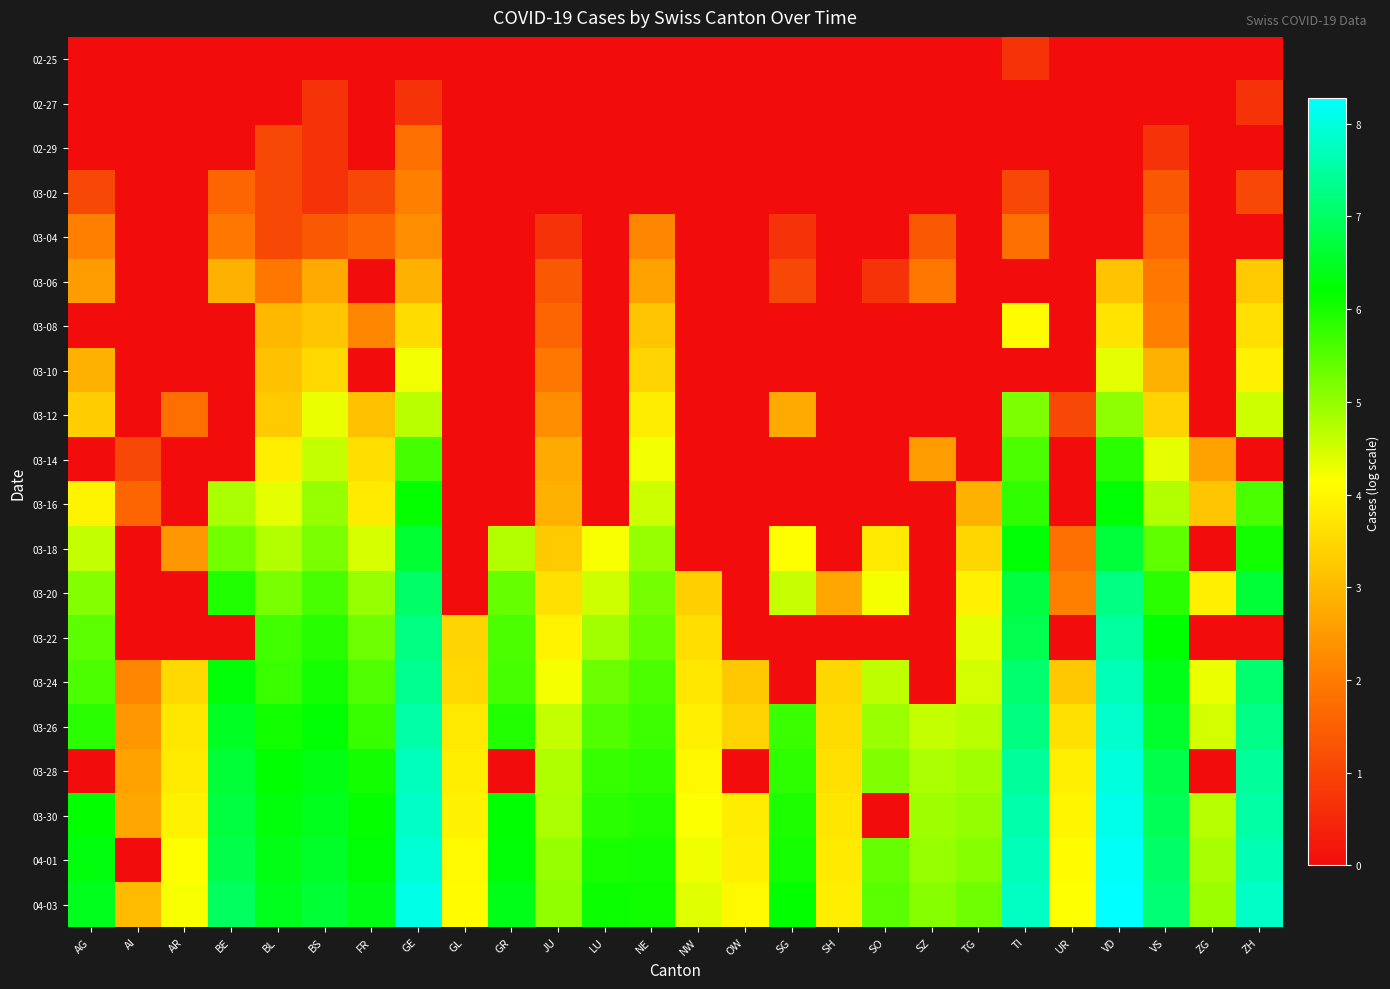

Reading left to right, what are all the values shown in this chart?

02-25: AG=0.0	AI=0.0	AR=0.0	BE=0.0	BL=0.0	BS=0.0	FR=0.0	GE=0.0	GL=0.0	GR=0.0	JU=0.0	LU=0.0	NE=0.0	NW=0.0	OW=0.0	SG=0.0	SH=0.0	SO=0.0	SZ=0.0	TG=0.0	TI=0.7	UR=0.0	VD=0.0	VS=0.0	ZG=0.0	ZH=0.0
02-27: AG=0.0	AI=0.0	AR=0.0	BE=0.0	BL=0.0	BS=0.7	FR=0.0	GE=0.7	GL=0.0	GR=0.0	JU=0.0	LU=0.0	NE=0.0	NW=0.0	OW=0.0	SG=0.0	SH=0.0	SO=0.0	SZ=0.0	TG=0.0	TI=0.0	UR=0.0	VD=0.0	VS=0.0	ZG=0.0	ZH=0.7
02-29: AG=0.0	AI=0.0	AR=0.0	BE=0.0	BL=1.1	BS=0.7	FR=0.0	GE=1.8	GL=0.0	GR=0.0	JU=0.0	LU=0.0	NE=0.0	NW=0.0	OW=0.0	SG=0.0	SH=0.0	SO=0.0	SZ=0.0	TG=0.0	TI=0.0	UR=0.0	VD=0.0	VS=0.7	ZG=0.0	ZH=0.0
03-02: AG=1.1	AI=0.0	AR=0.0	BE=1.6	BL=1.1	BS=0.7	FR=1.1	GE=2.1	GL=0.0	GR=0.0	JU=0.0	LU=0.0	NE=0.0	NW=0.0	OW=0.0	SG=0.0	SH=0.0	SO=0.0	SZ=0.0	TG=0.0	TI=1.1	UR=0.0	VD=0.0	VS=1.4	ZG=0.0	ZH=1.1
03-04: AG=2.1	AI=0.0	AR=0.0	BE=1.9	BL=1.1	BS=1.4	FR=1.6	GE=2.3	GL=0.0	GR=0.0	JU=0.7	LU=0.0	NE=2.2	NW=0.0	OW=0.0	SG=0.7	SH=0.0	SO=0.0	SZ=1.4	TG=0.0	TI=1.8	UR=0.0	VD=0.0	VS=1.6	ZG=0.0	ZH=0.0
03-06: AG=2.6	AI=0.0	AR=0.0	BE=2.9	BL=1.9	BS=2.8	FR=0.0	GE=2.9	GL=0.0	GR=0.0	JU=1.4	LU=0.0	NE=2.6	NW=0.0	OW=0.0	SG=1.1	SH=0.0	SO=0.7	SZ=1.9	TG=0.0	TI=0.0	UR=0.0	VD=3.2	VS=1.9	ZG=0.0	ZH=3.3
03-08: AG=0.0	AI=0.0	AR=0.0	BE=0.0	BL=3.0	BS=3.2	FR=2.2	GE=3.6	GL=0.0	GR=0.0	JU=1.6	LU=0.0	NE=3.2	NW=0.0	OW=0.0	SG=0.0	SH=0.0	SO=0.0	SZ=0.0	TG=0.0	TI=4.1	UR=0.0	VD=3.7	VS=2.1	ZG=0.0	ZH=3.6
03-10: AG=2.9	AI=0.0	AR=0.0	BE=0.0	BL=3.1	BS=3.5	FR=0.0	GE=4.2	GL=0.0	GR=0.0	JU=1.9	LU=0.0	NE=3.5	NW=0.0	OW=0.0	SG=0.0	SH=0.0	SO=0.0	SZ=0.0	TG=0.0	TI=0.0	UR=0.0	VD=4.4	VS=2.9	ZG=0.0	ZH=3.9
03-12: AG=3.3	AI=0.0	AR=1.8	BE=0.0	BL=3.3	BS=4.3	FR=3.1	GE=4.7	GL=0.0	GR=0.0	JU=2.3	LU=0.0	NE=3.9	NW=0.0	OW=0.0	SG=2.8	SH=0.0	SO=0.0	SZ=0.0	TG=0.0	TI=5.2	UR=1.1	VD=5.1	VS=3.4	ZG=0.0	ZH=4.5
03-14: AG=0.0	AI=1.1	AR=0.0	BE=0.0	BL=3.9	BS=4.6	FR=3.6	GE=5.6	GL=0.0	GR=0.0	JU=2.8	LU=0.0	NE=4.2	NW=0.0	OW=0.0	SG=0.0	SH=0.0	SO=0.0	SZ=2.6	TG=0.0	TI=5.6	UR=0.0	VD=5.9	VS=4.3	ZG=2.6	ZH=0.0
03-16: AG=4.0	AI=1.6	AR=0.0	BE=4.8	BL=4.3	BS=5.0	FR=3.8	GE=6.2	GL=0.0	GR=0.0	JU=2.9	LU=0.0	NE=4.5	NW=0.0	OW=0.0	SG=0.0	SH=0.0	SO=0.0	SZ=0.0	TG=2.9	TI=5.8	UR=0.0	VD=6.2	VS=4.8	ZG=3.2	ZH=5.6
03-18: AG=4.6	AI=0.0	AR=2.5	BE=5.3	BL=4.8	BS=5.2	FR=4.5	GE=6.6	GL=0.0	GR=4.8	JU=3.3	LU=4.2	NE=5.0	NW=0.0	OW=0.0	SG=4.1	SH=0.0	SO=3.8	SZ=0.0	TG=3.5	TI=6.2	UR=1.8	VD=6.7	VS=5.4	ZG=0.0	ZH=6.1
03-20: AG=5.1	AI=0.0	AR=0.0	BE=5.9	BL=5.2	BS=5.6	FR=5.0	GE=7.0	GL=0.0	GR=5.4	JU=3.6	LU=4.5	NE=5.2	NW=3.4	OW=0.0	SG=4.6	SH=2.7	SO=4.2	SZ=0.0	TG=3.9	TI=6.7	UR=2.1	VD=7.3	VS=5.8	ZG=3.9	ZH=6.7
03-22: AG=5.5	AI=0.0	AR=0.0	BE=0.0	BL=5.7	BS=5.9	FR=5.3	GE=7.3	GL=3.5	GR=5.6	JU=4.0	LU=4.9	NE=5.4	NW=3.6	OW=0.0	SG=0.0	SH=0.0	SO=0.0	SZ=0.0	TG=4.3	TI=6.8	UR=0.0	VD=7.5	VS=6.2	ZG=0.0	ZH=0.0
03-24: AG=5.6	AI=2.2	AR=3.5	BE=6.3	BL=5.7	BS=6.0	FR=5.5	GE=7.4	GL=3.5	GR=5.6	JU=4.2	LU=5.3	NE=5.6	NW=3.8	OW=3.3	SG=0.0	SH=3.5	SO=4.7	SZ=0.0	TG=4.5	TI=7.1	UR=3.3	VD=7.7	VS=6.4	ZG=4.3	ZH=7.1
03-26: AG=5.9	AI=2.5	AR=3.8	BE=6.5	BL=6.0	BS=6.2	FR=5.7	GE=7.6	GL=3.8	GR=5.9	JU=4.6	LU=5.5	NE=5.7	NW=3.9	OW=3.4	SG=5.7	SH=3.6	SO=5.0	SZ=4.6	TG=4.7	TI=7.2	UR=3.7	VD=7.8	VS=6.6	ZG=4.5	ZH=7.3
03-28: AG=0.0	AI=2.6	AR=3.8	BE=6.6	BL=6.2	BS=6.4	FR=6.0	GE=7.7	GL=3.9	GR=0.0	JU=4.8	LU=5.8	NE=5.8	NW=4.0	OW=0.0	SG=5.8	SH=3.6	SO=5.2	SZ=4.8	TG=4.9	TI=7.5	UR=3.9	VD=8.0	VS=6.8	ZG=0.0	ZH=7.5
03-30: AG=6.2	AI=2.7	AR=3.9	BE=6.7	BL=6.3	BS=6.4	FR=6.2	GE=7.8	GL=3.9	GR=6.2	JU=4.8	LU=5.9	NE=5.9	NW=4.2	OW=3.9	SG=6.0	SH=3.7	SO=0.0	SZ=4.9	TG=5.0	TI=7.6	UR=4.0	VD=8.1	VS=6.9	ZG=4.7	ZH=7.5
04-01: AG=6.3	AI=0.0	AR=4.1	BE=6.8	BL=6.4	BS=6.5	FR=6.3	GE=7.9	GL=4.0	GR=6.3	JU=5.0	LU=6.0	NE=6.0	NW=4.3	OW=3.9	SG=6.0	SH=3.8	SO=5.4	SZ=5.0	TG=5.1	TI=7.7	UR=4.1	VD=8.2	VS=7.0	ZG=4.8	ZH=7.7
04-03: AG=6.4	AI=3.0	AR=4.2	BE=7.0	BL=6.4	BS=6.6	FR=6.4	GE=8.1	GL=4.1	GR=6.4	JU=5.0	LU=6.1	NE=6.1	NW=4.4	OW=4.0	SG=6.2	SH=3.9	SO=5.5	SZ=5.1	TG=5.3	TI=7.8	UR=4.1	VD=8.3	VS=7.1	ZG=4.9	ZH=7.8